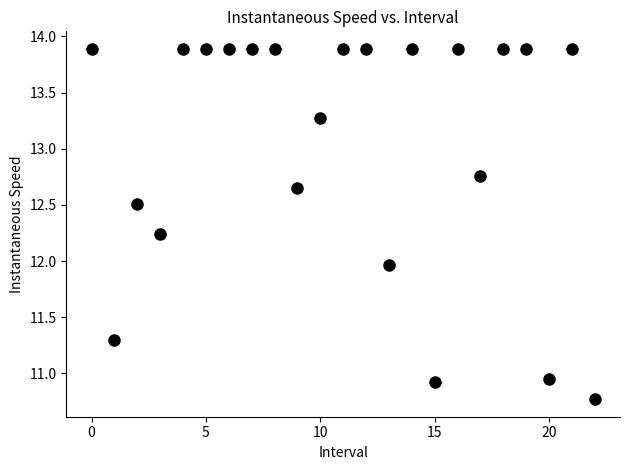

What is the range of Y values (max minus min)?

3.1